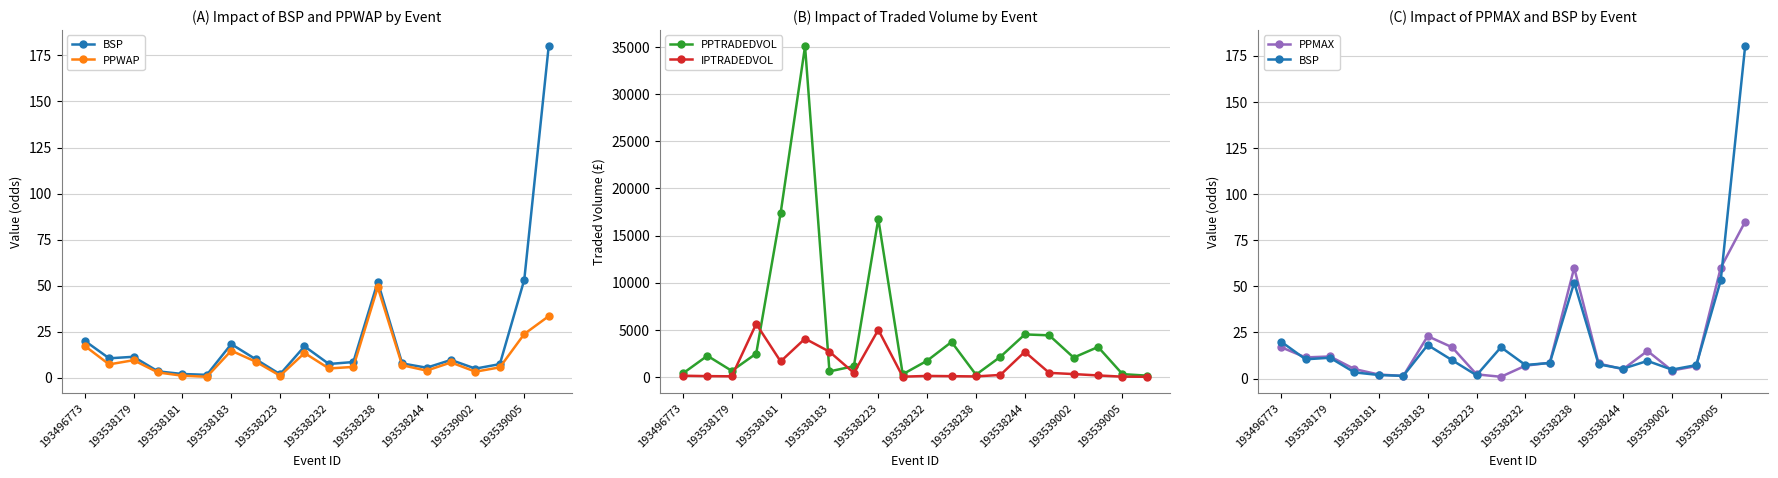

In PPTRADEDVOL, how many points are higher than both neighbors (excluding endpoints)?

6